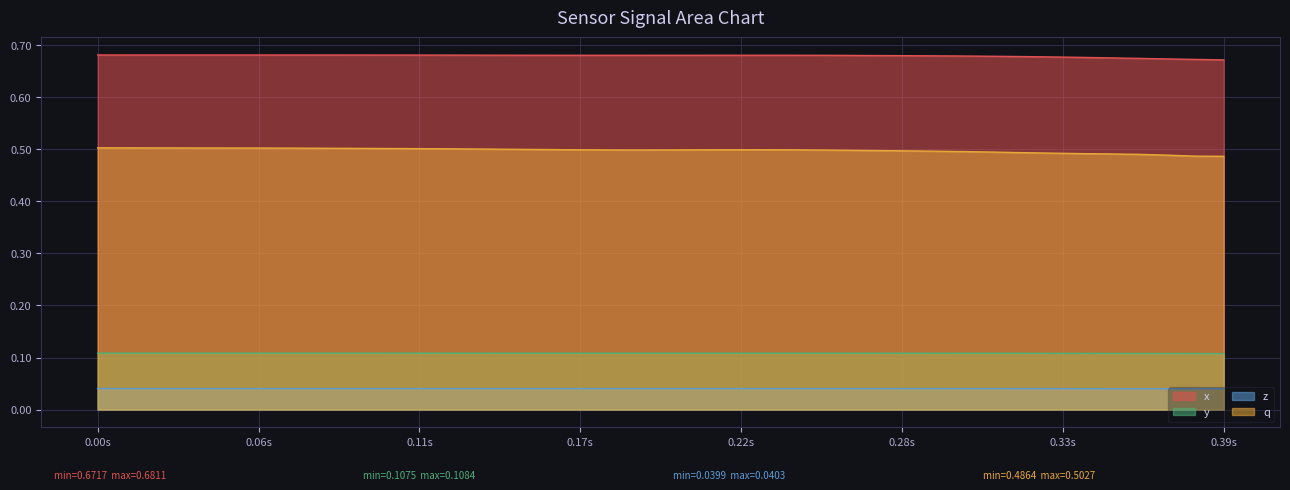

True or false: z and q cross at least once.

False